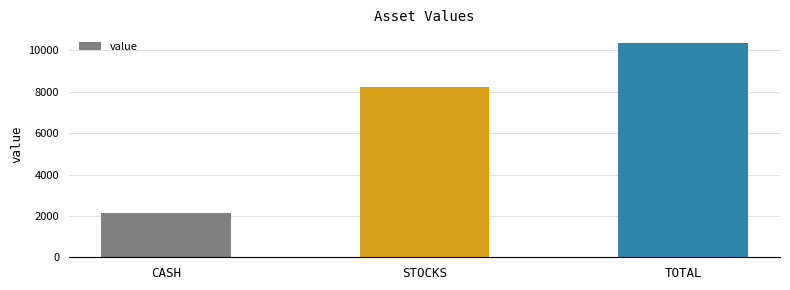

Rank the categories by value from highest to lowest.

TOTAL, STOCKS, CASH